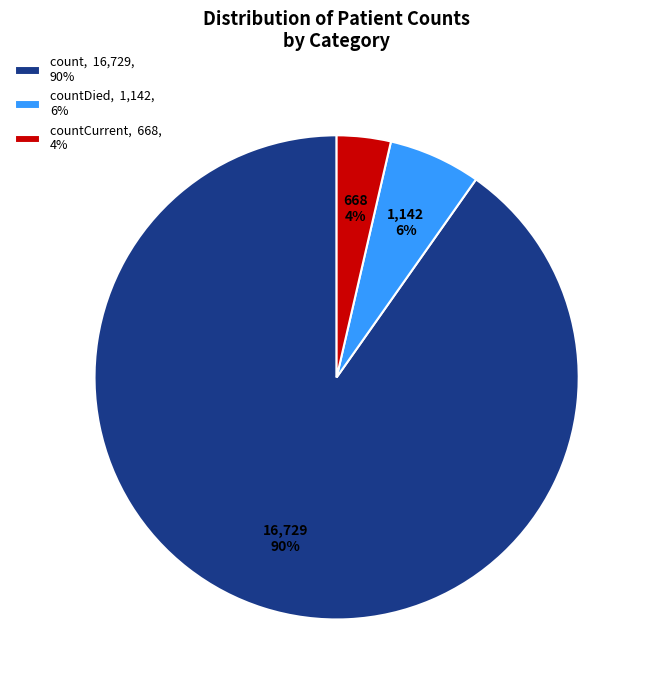

Is there any slice that represents more than half of the pie?

Yes